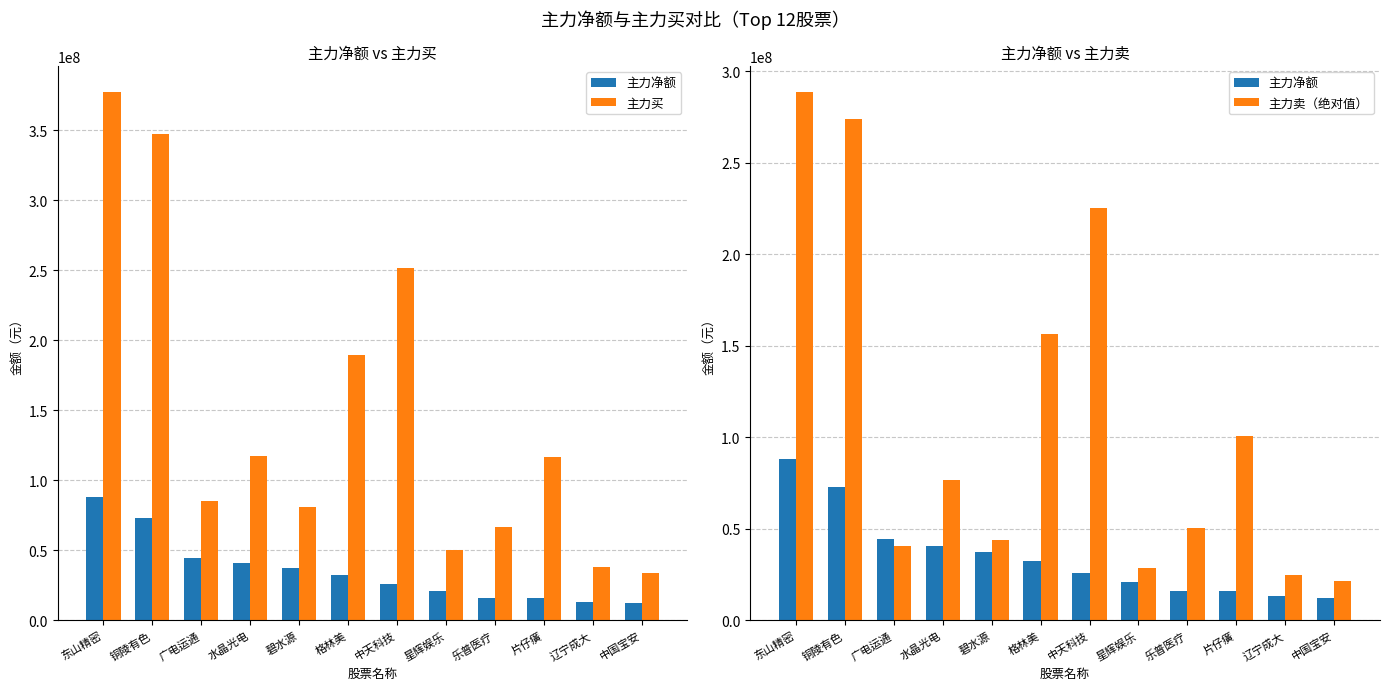

List the series in order of their peak value, highest first.

主力买, 主力卖（绝对值）, 主力净额